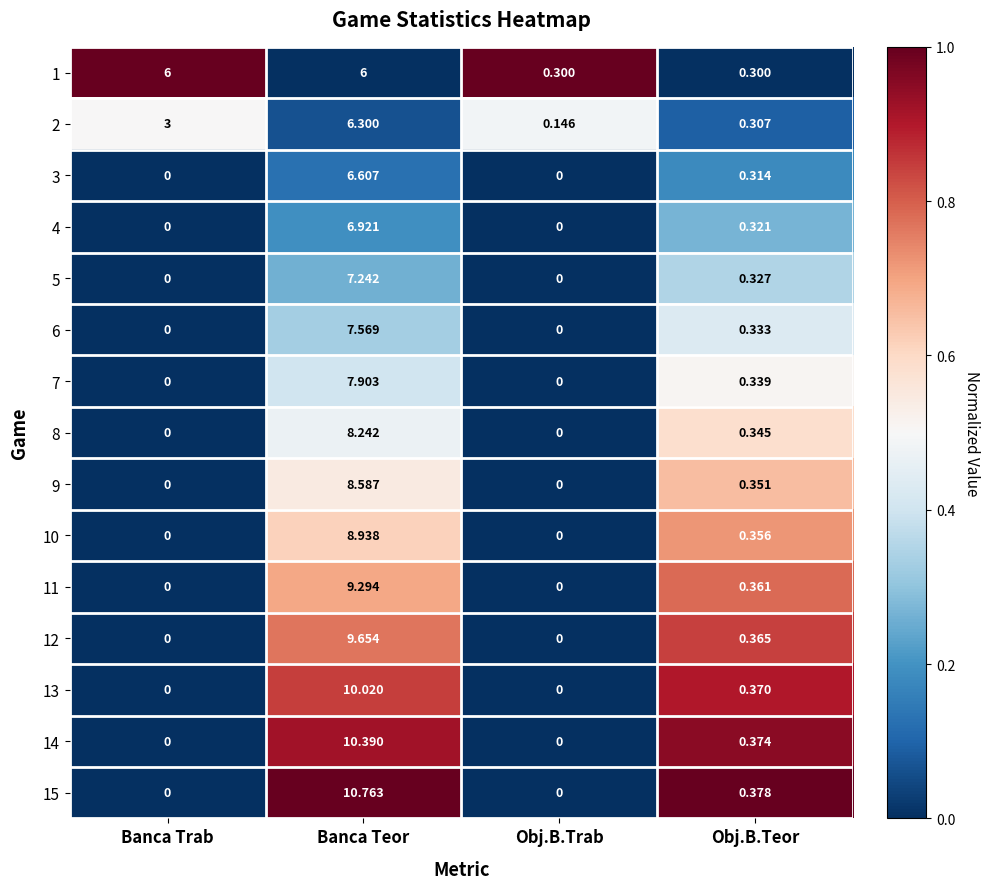

Which category has the highest value in the 7 series?

Banca Teor